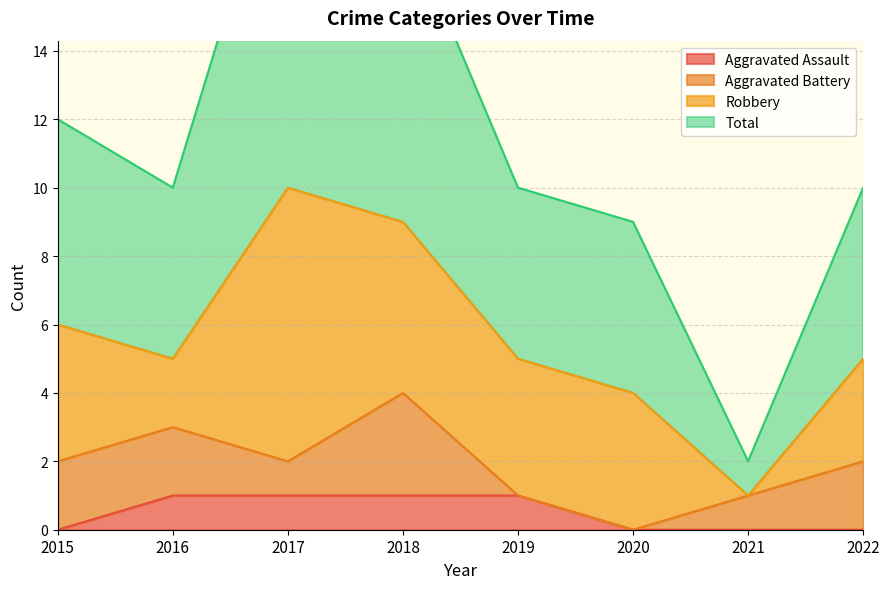

How many Aggravated Assault values are between 0 and 1?

8